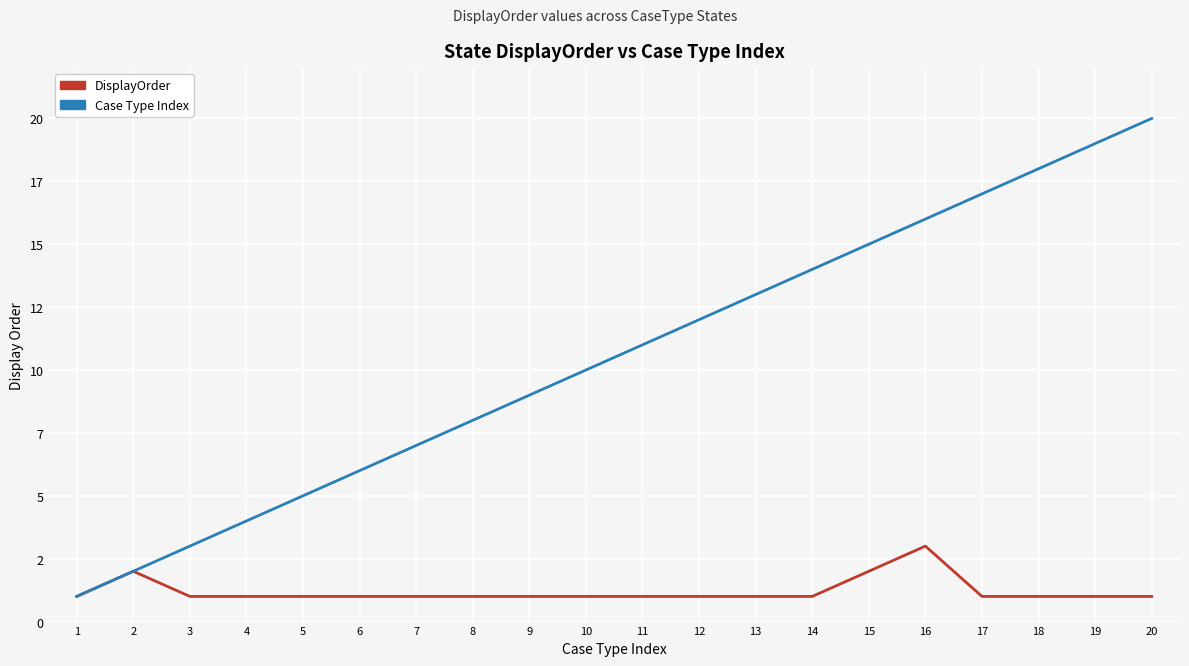

Which series has the widest spread of values?

Case Type Index